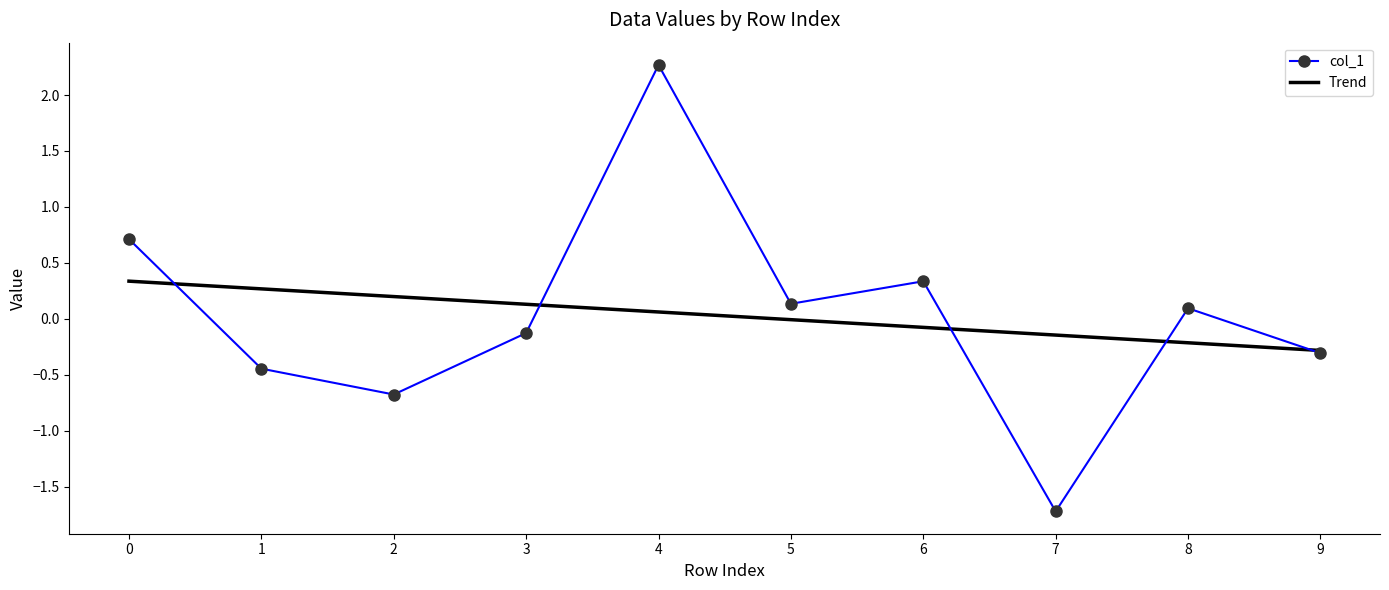

The value of Trend at 3 is 0.1. True or false?

True